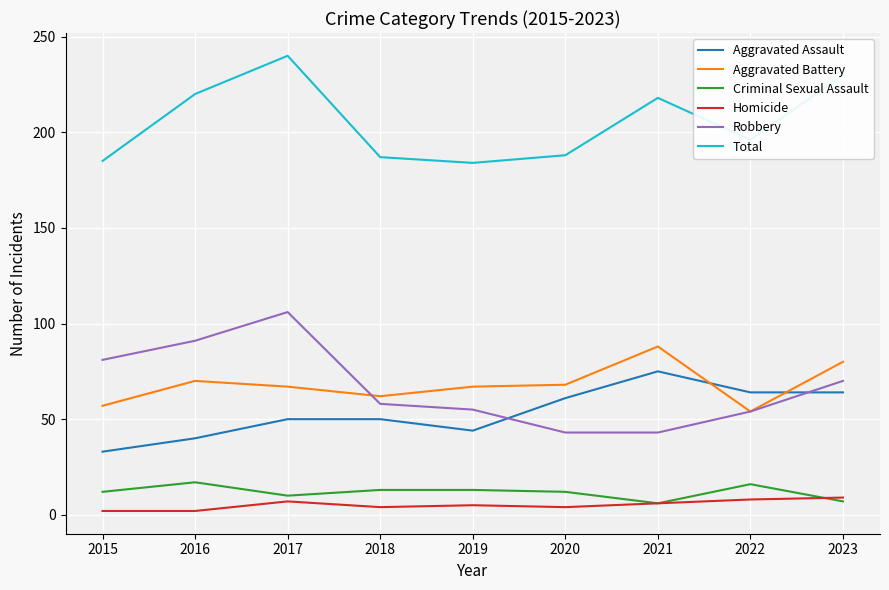

Which series has the largest total across all categories?

Total